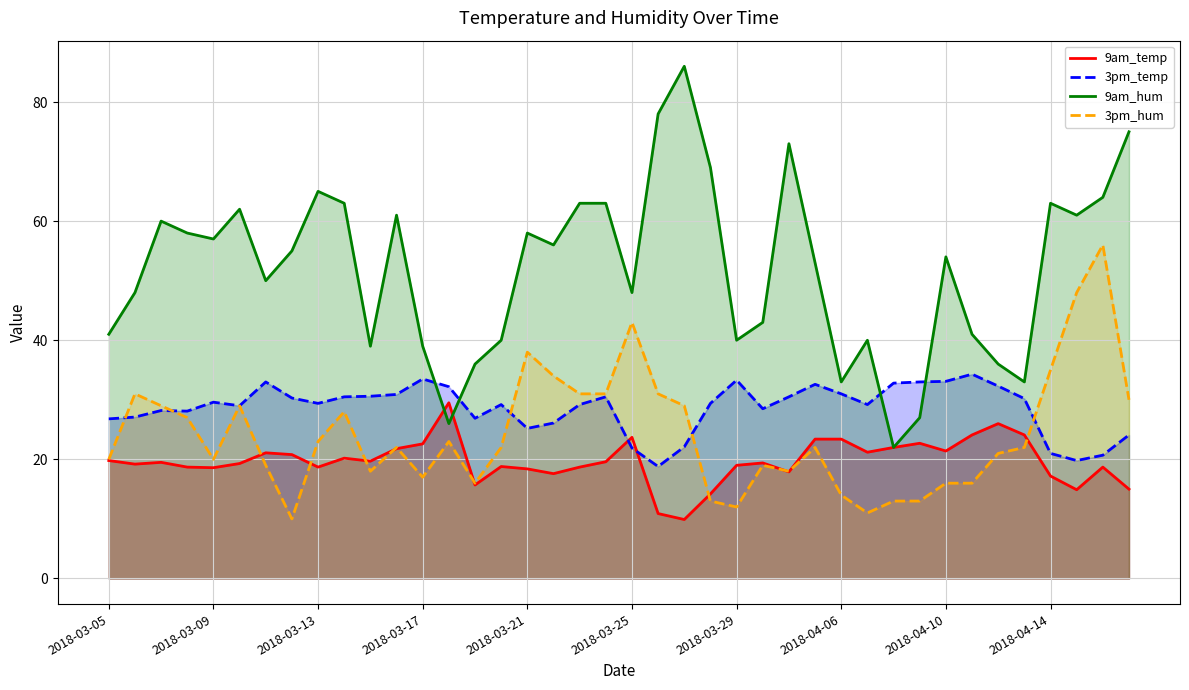

What is the minimum value for 9am_hum?

22.0